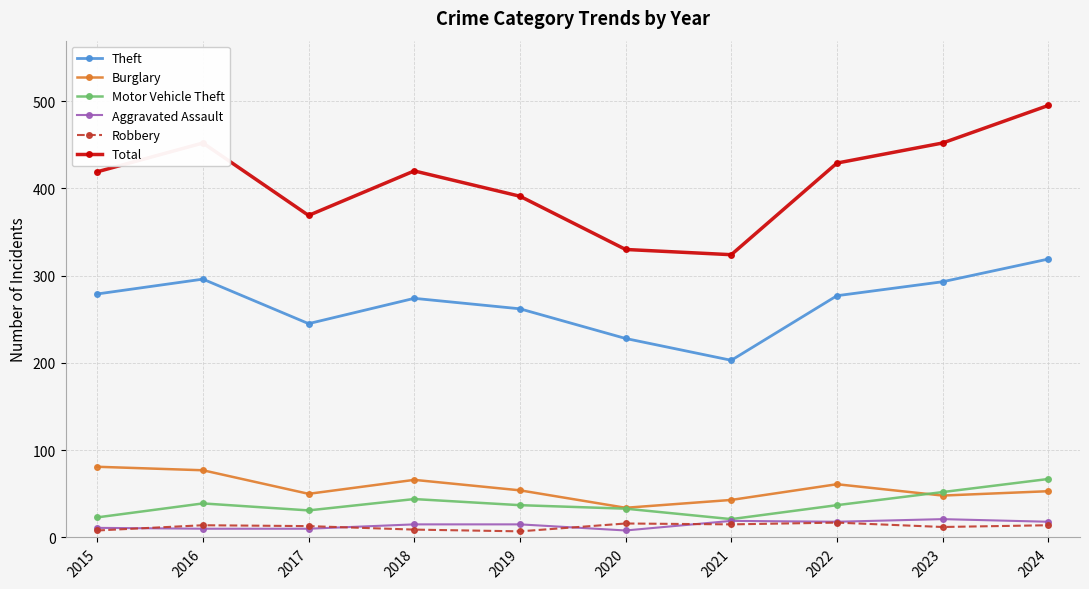

Which category has the highest value across all series?

2024